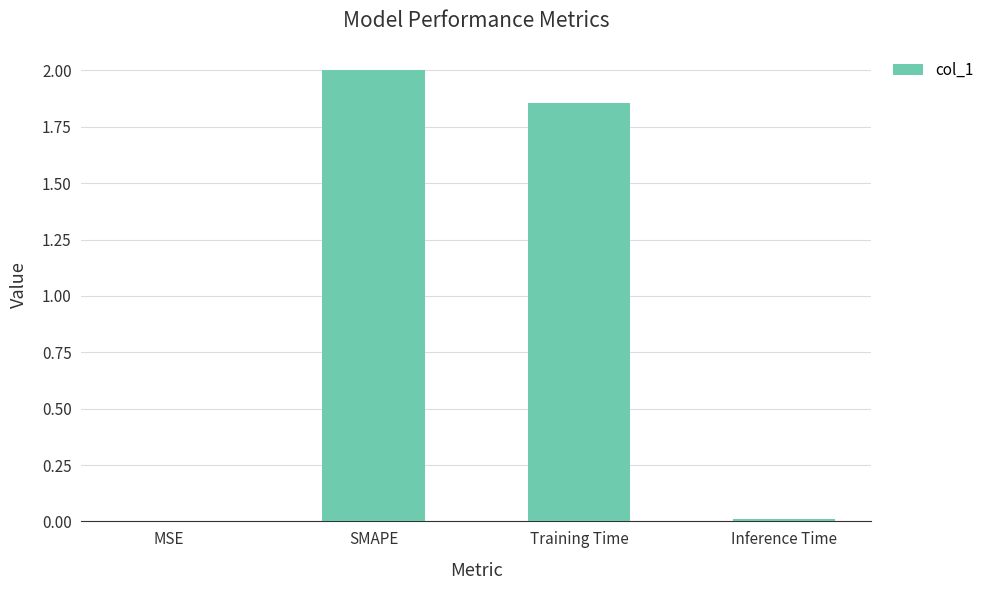

What is the sum of the values at Training Time and SMAPE?

3.9